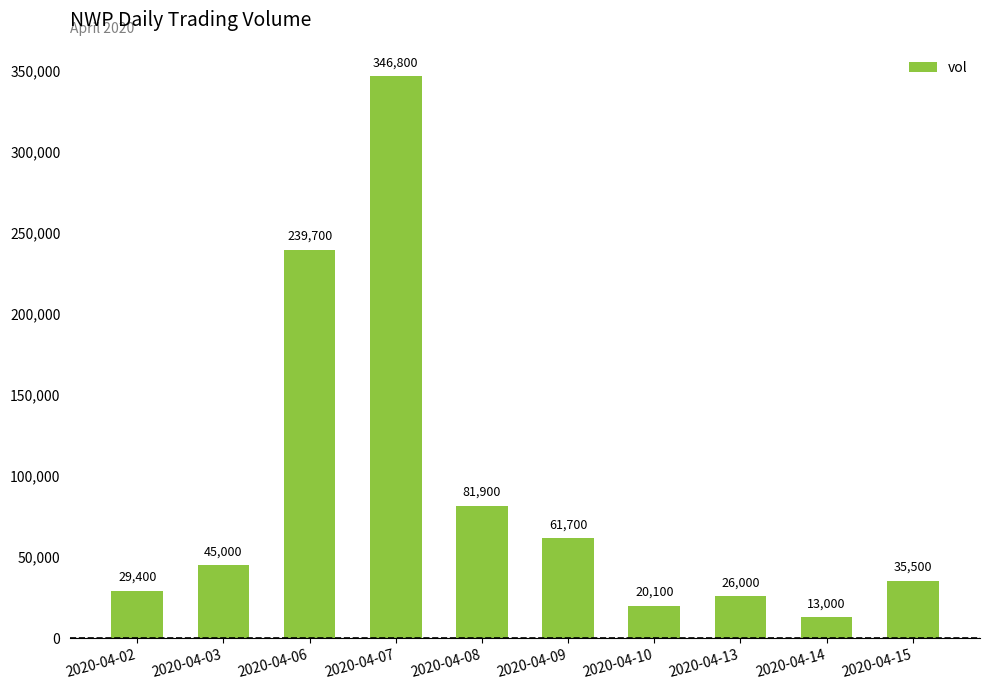

Is it true that the value at 2020-04-10 is 31799?

False